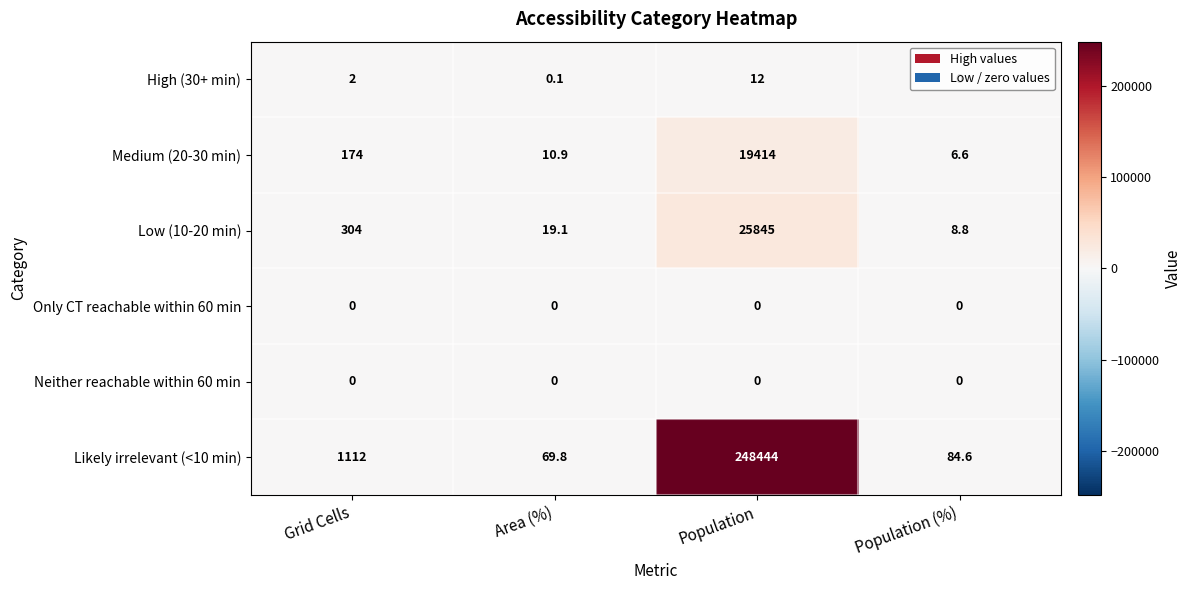

Which label corresponds to the largest value in the chart?

Population